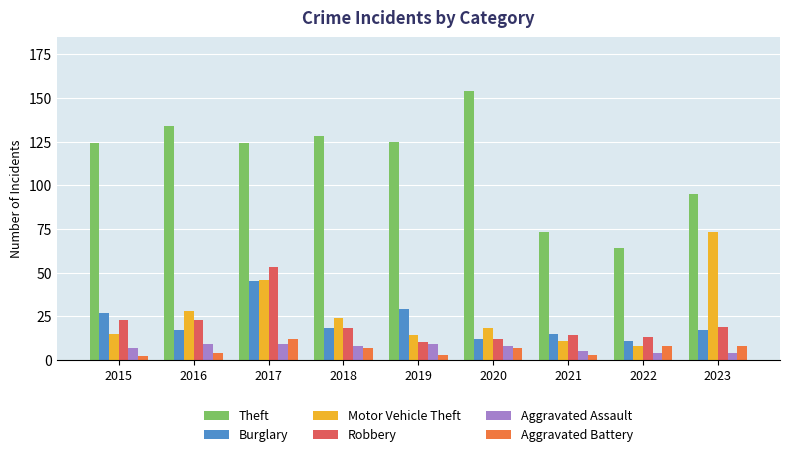

What is the value of the Motor Vehicle Theft bar at the 1st from the left?

15